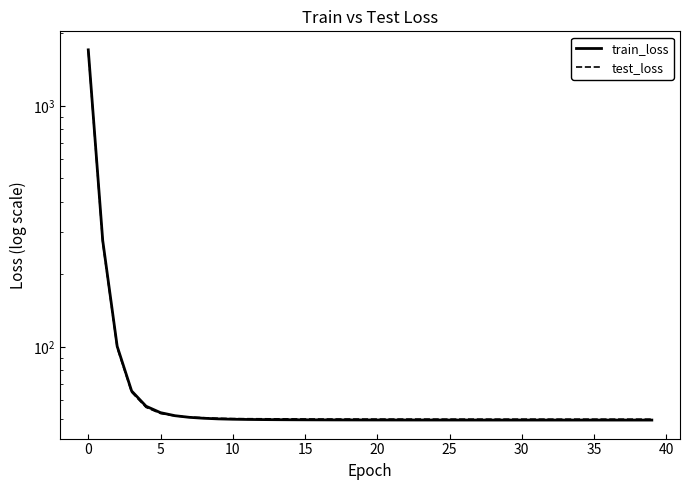

True or false: train_loss has a value of 73.0 at 21.

False